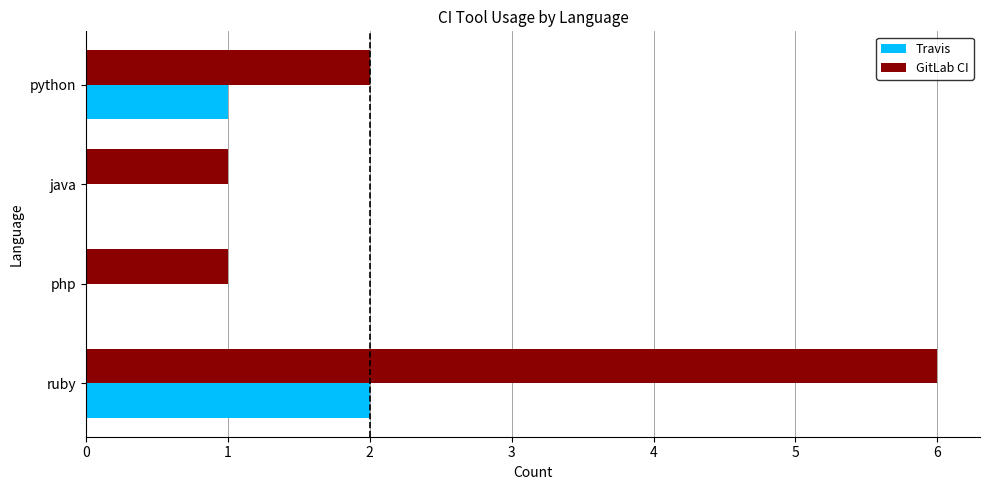

What is the sum of all GitLab CI values?

10